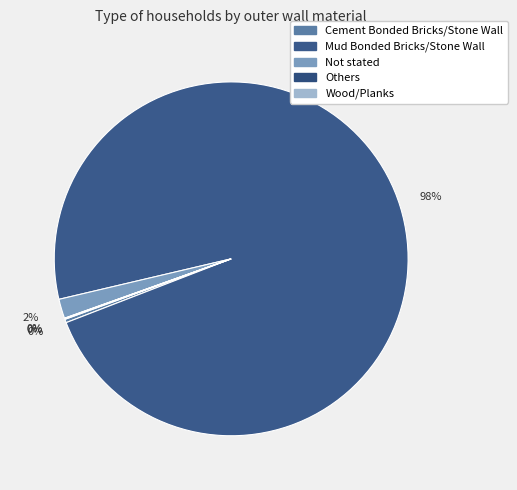

Approximately how many times larger is the value at Not stated compared to Wood/Planks?

25.0